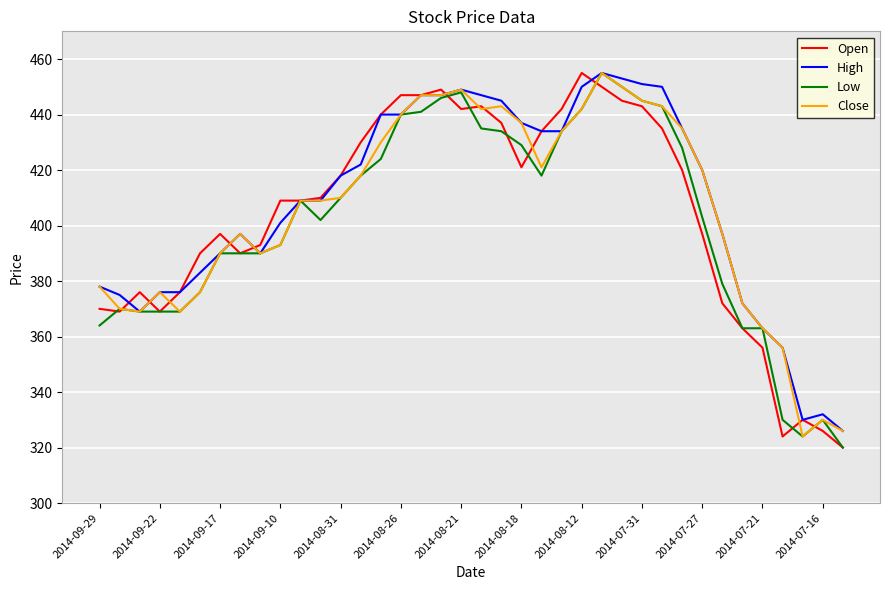

Reading left to right, list all the values displayed in this chart.

Open: 370	369	376	369	376	390	397	390	393	409	409	410	418	430	440	447	447	449	442	443	437	421	434	442	455	450	445	443	435	420	397	372	363	356	324	330	326	320
High: 378	375	369	376	376	383	390	397	390	401	409	409	418	422	440	440	447	447	449	447	445	437	434	434	450	455	453	451	450	435	420	397	372	363	356	330	332	326
Low: 364	370	369	369	369	376	390	390	390	393	409	402	410	418	424	440	441	446	448	435	434	429	418	434	442	455	450	445	443	428	403	379	363	363	330	324	330	320
Close: 378	370	369	376	369	376	390	397	390	393	409	409	410	418	430	440	447	447	449	442	443	437	421	434	442	455	450	445	443	435	420	397	372	363	356	324	330	326